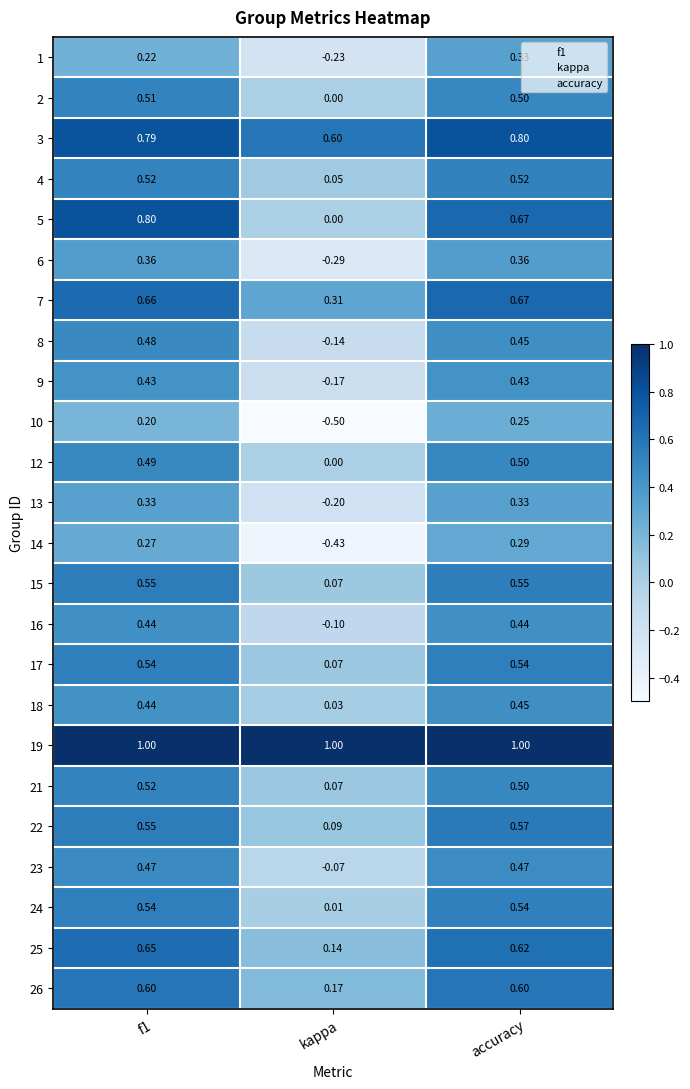

Which series has the largest range (max minus min)?

5